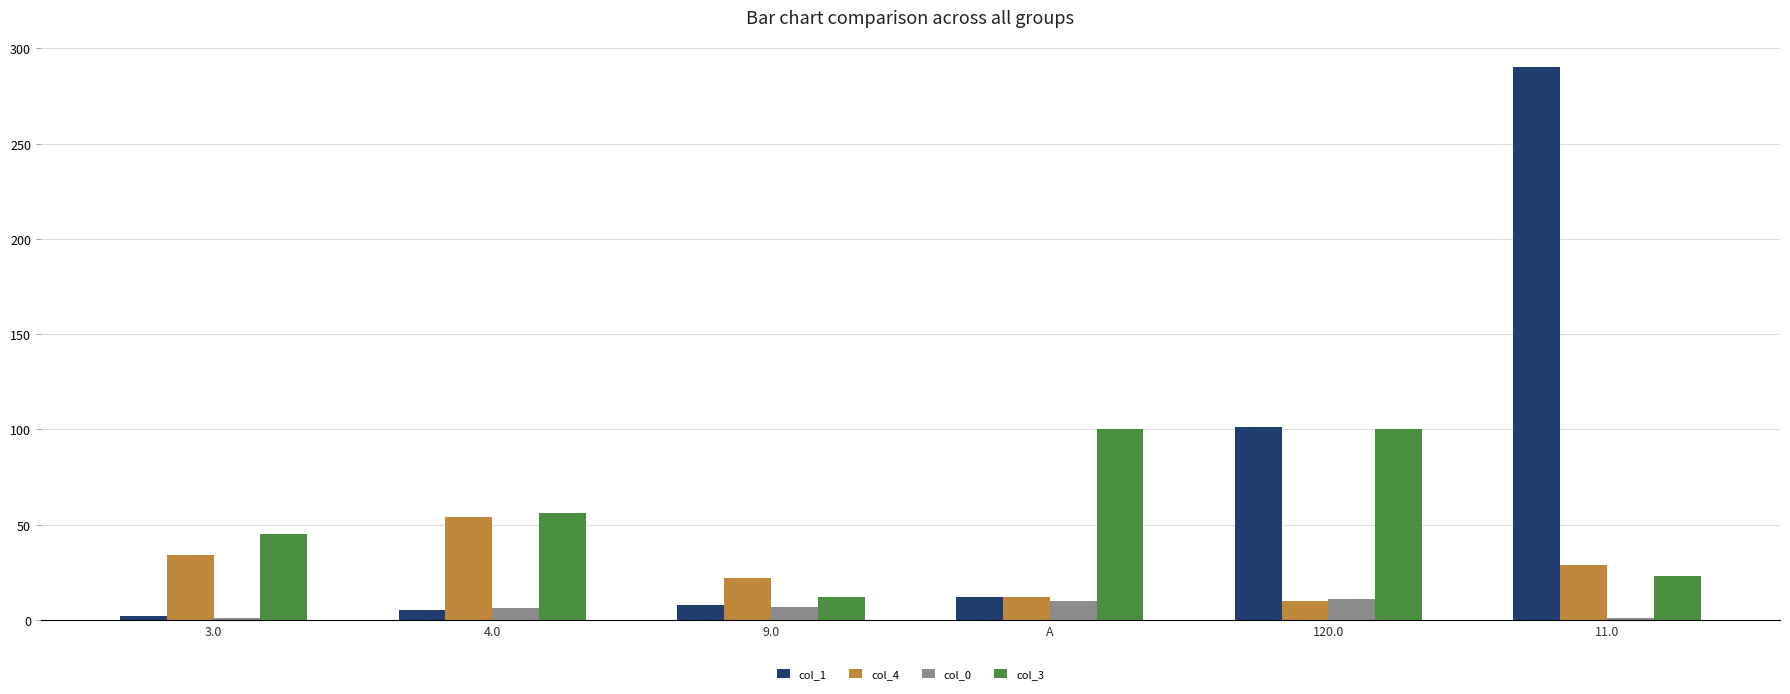

Rank the series by their maximum value, from highest to lowest.

col_1, col_3, col_4, col_0